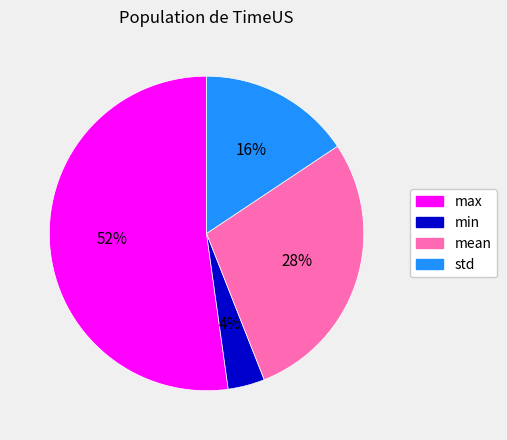

To the nearest percent, what is the average slice percentage?

25%